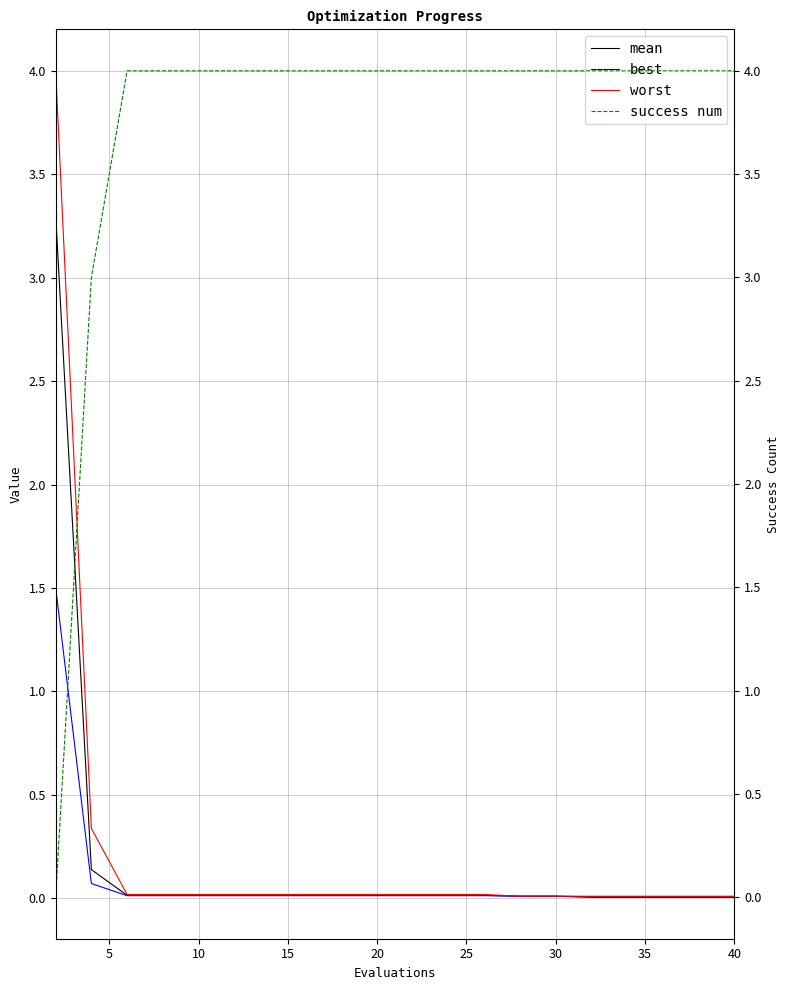

The value of best at 10 is 0.0. True or false?

True